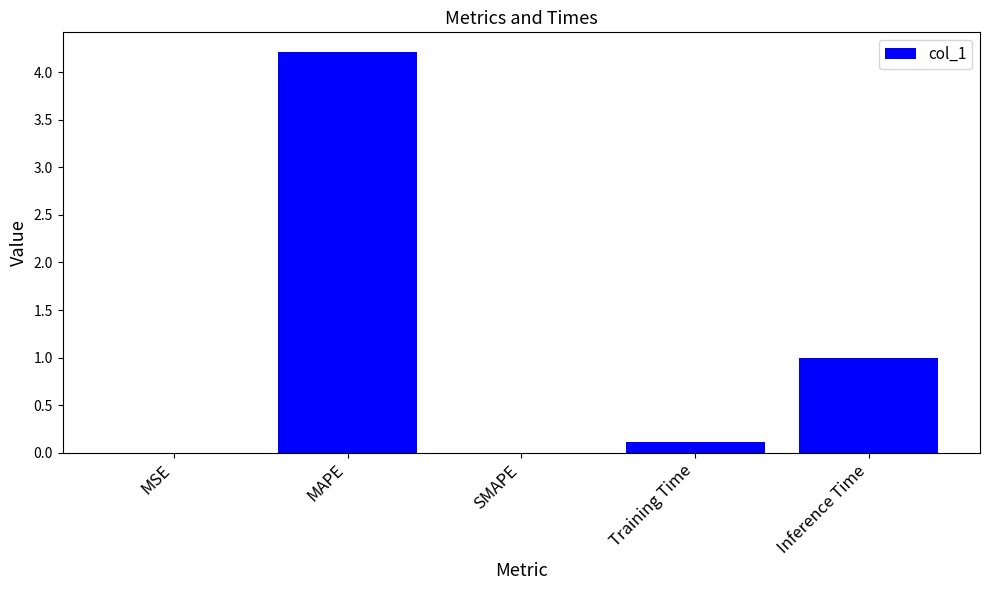

Is it true that the value at Inference Time is 0.7?

False